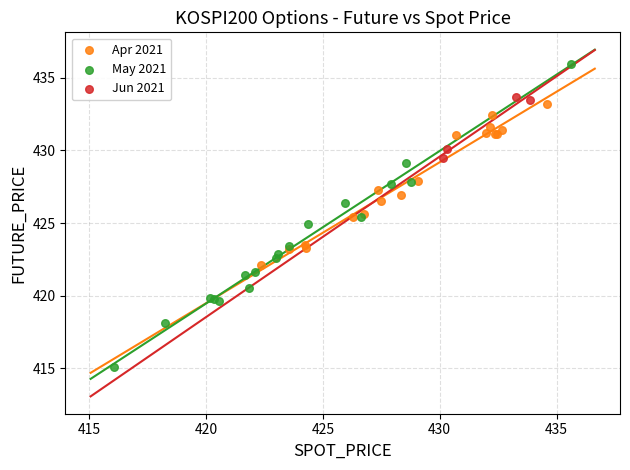

Which series has the widest spread of Y values?

May 2021